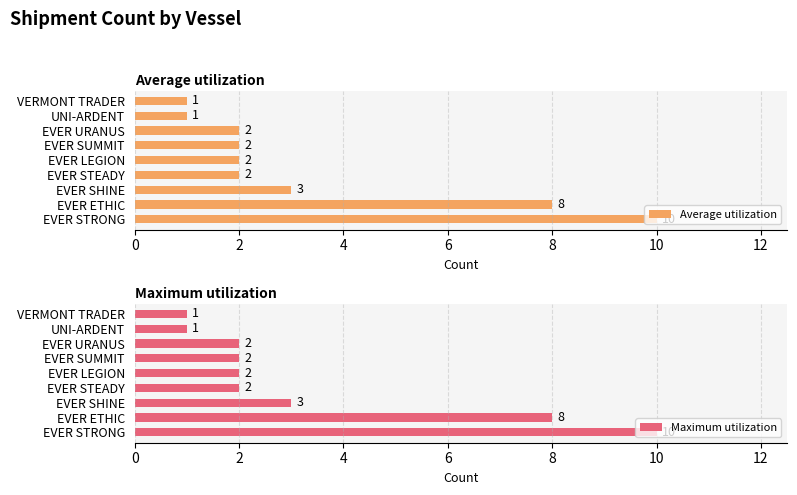

Count the Average utilization values in the range 2 to 3.

5